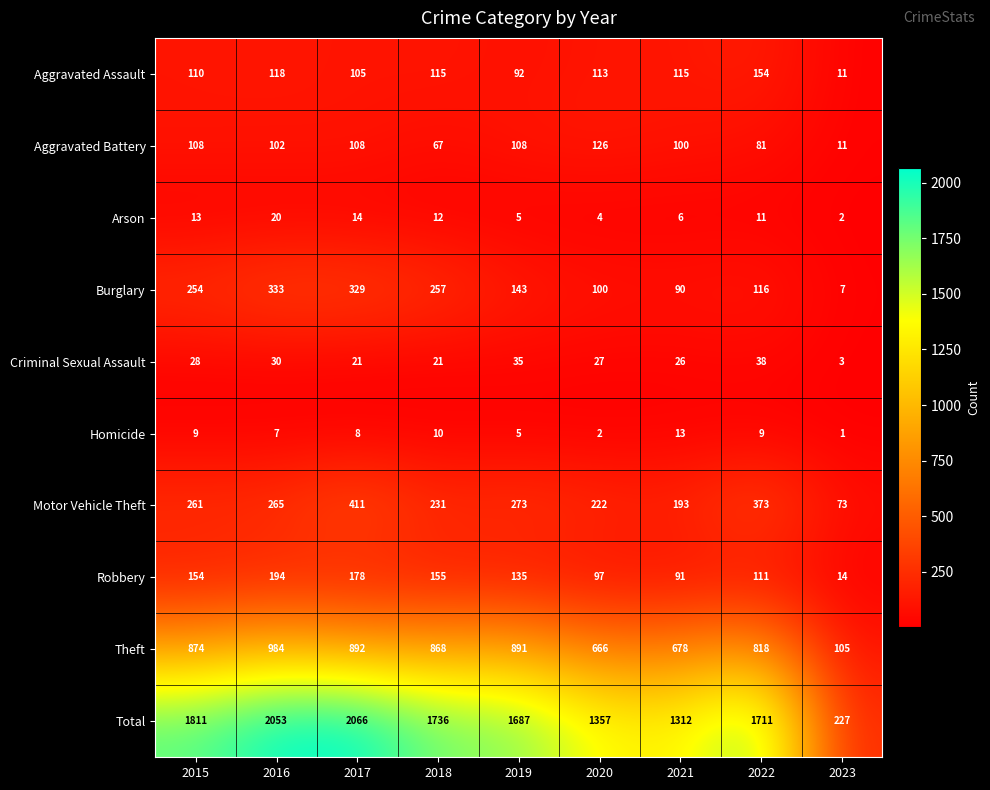

What is the difference between the maximum and second lowest values in the Robbery series?

103